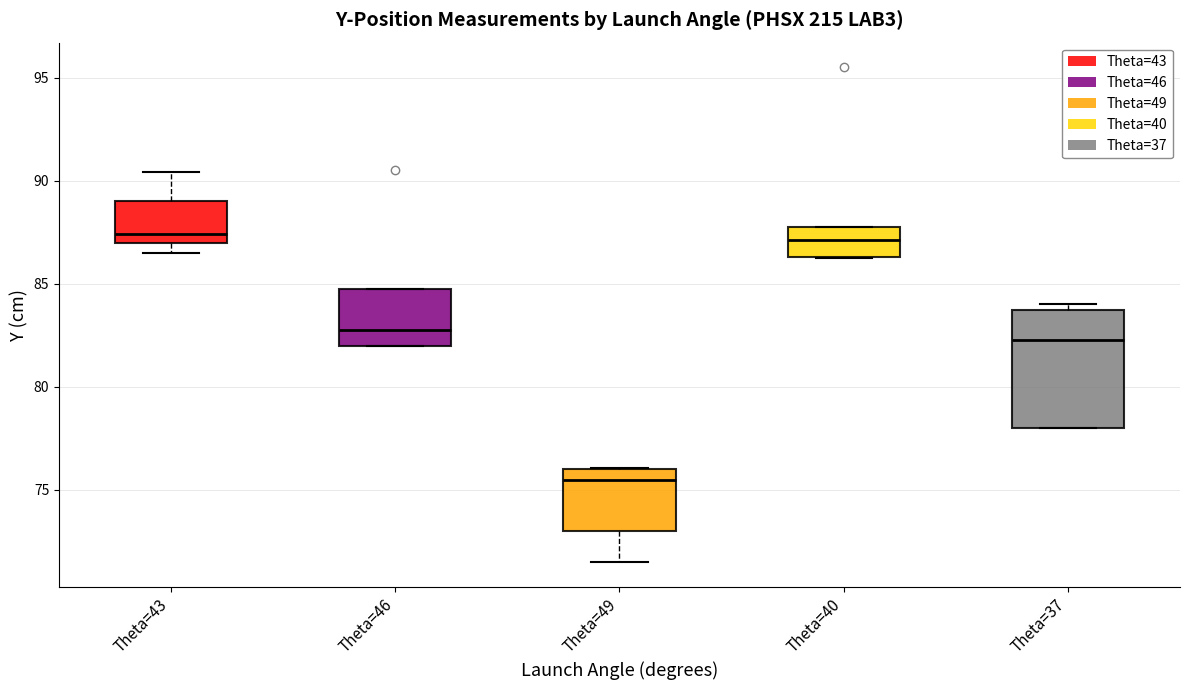

Reading left to right, read every box against the y-axis: the position of its median line, the range the box covers, and the ends of its whiskers. The values are not printed on the chart, so give them approximately, as read against the axis.

Theta=43: median 87.5, box 87.0 to 89.0, whiskers 86.5 to 90.5
Theta=46: median 83.0, box 82.0 to 85.0, whiskers 82.0 to 85.0
Theta=49: median 75.5, box 73.0 to 76.0, whiskers 71.5 to 76.0
Theta=40: median 87.0, box 86.5 to 88.0, whiskers 86.5 to 88.0
Theta=37: median 82.5, box 78.0 to 84.0, whiskers 78.0 to 84.0 (just above the box's upper edge)